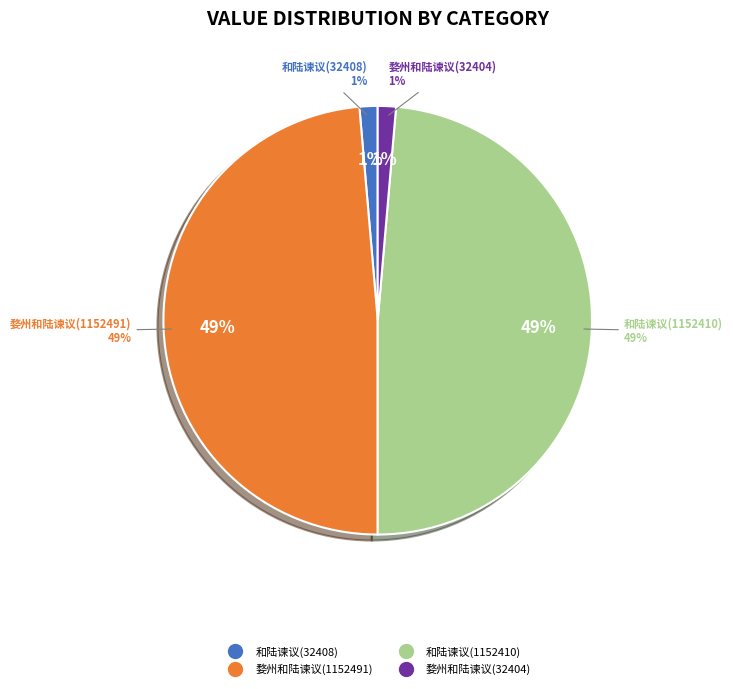

Which slice is the largest?

婺州和陆谏议将赴阙怀阳羡山居 (1152491)